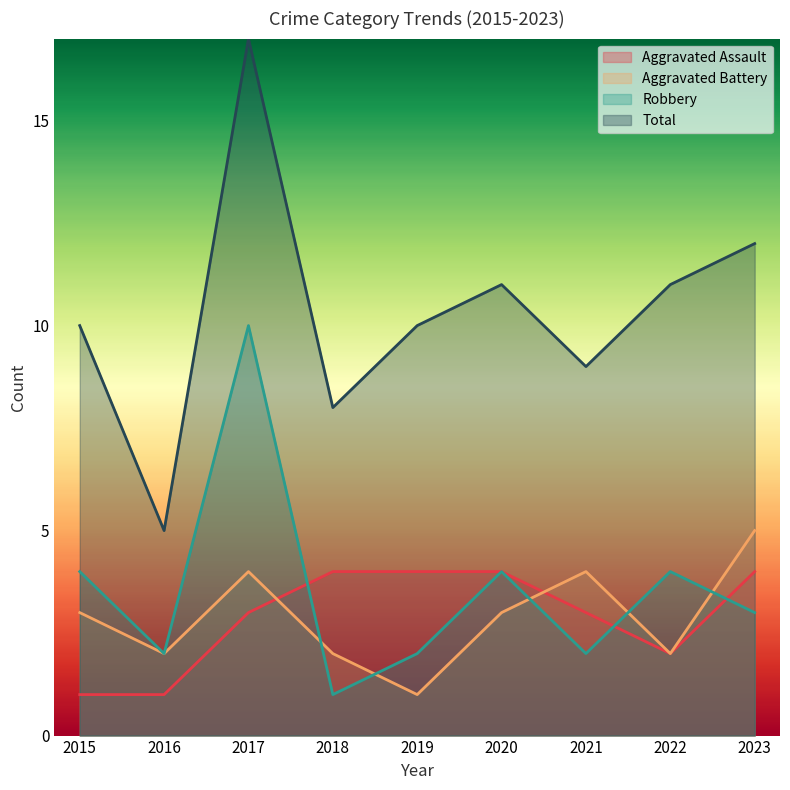

Rank the categories by Aggravated Assault value from lowest to highest.

2015, 2016, 2022, 2017, 2021, 2018, 2019, 2020, 2023